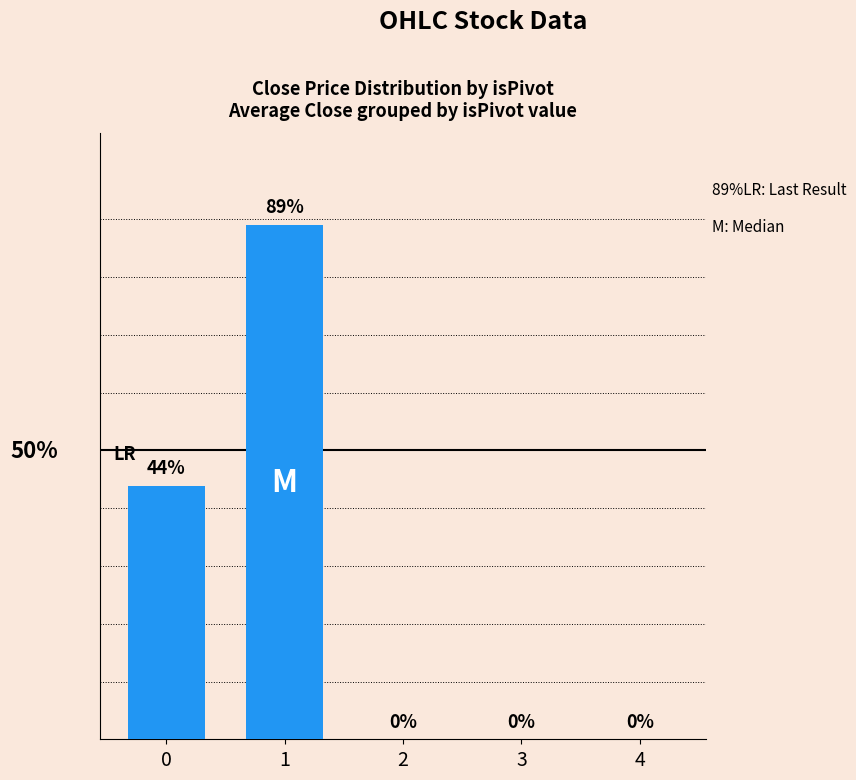

What is the difference between the maximum and minimum values?

89.0